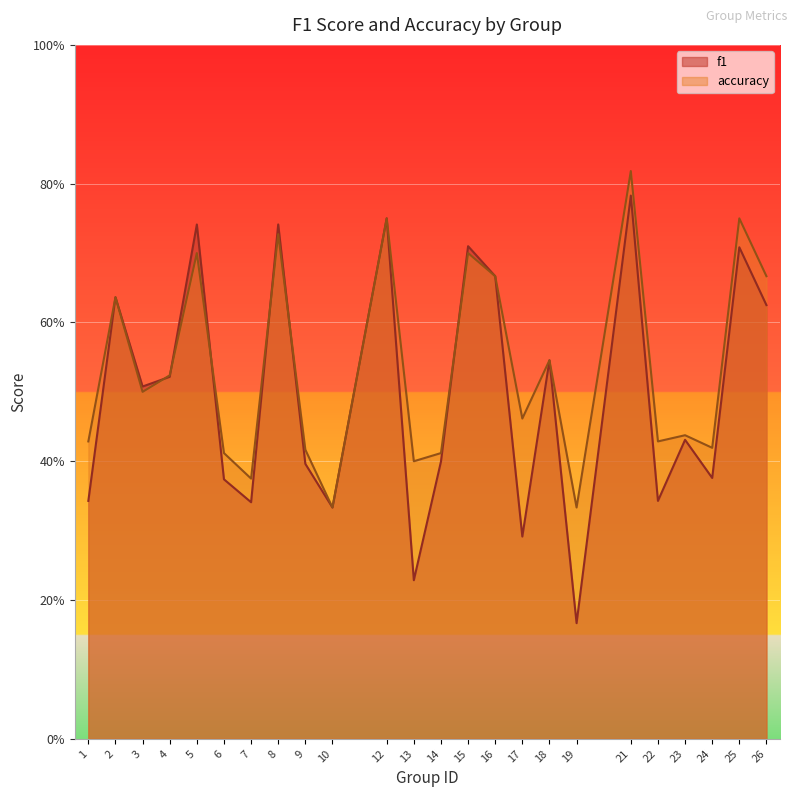

Rank the categories by accuracy value from lowest to highest.

10, 19, 7, 13, 6, 14, 9, 24, 1, 22, 23, 17, 3, 4, 18, 2, 16, 26, 5, 15, 8, 12, 25, 21